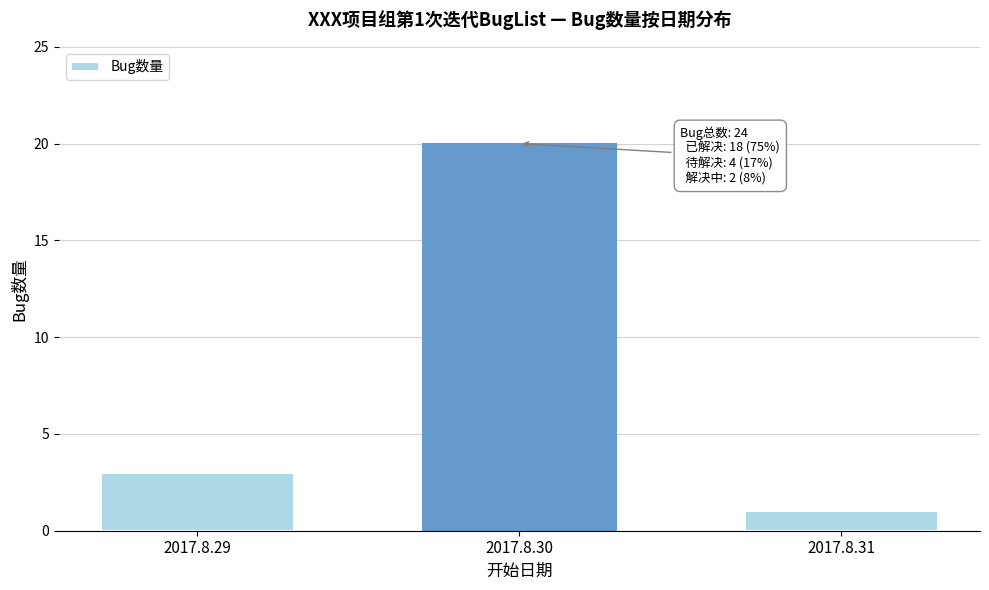

Reading left to right, transcribe all the data shown in this chart.

2017.8.29=3	2017.8.30=20	2017.8.31=1